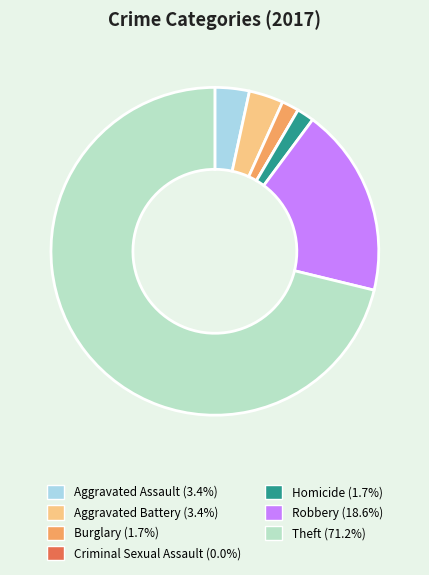

Approximately how many times larger is the value at Homicide compared to Robbery?

0.1